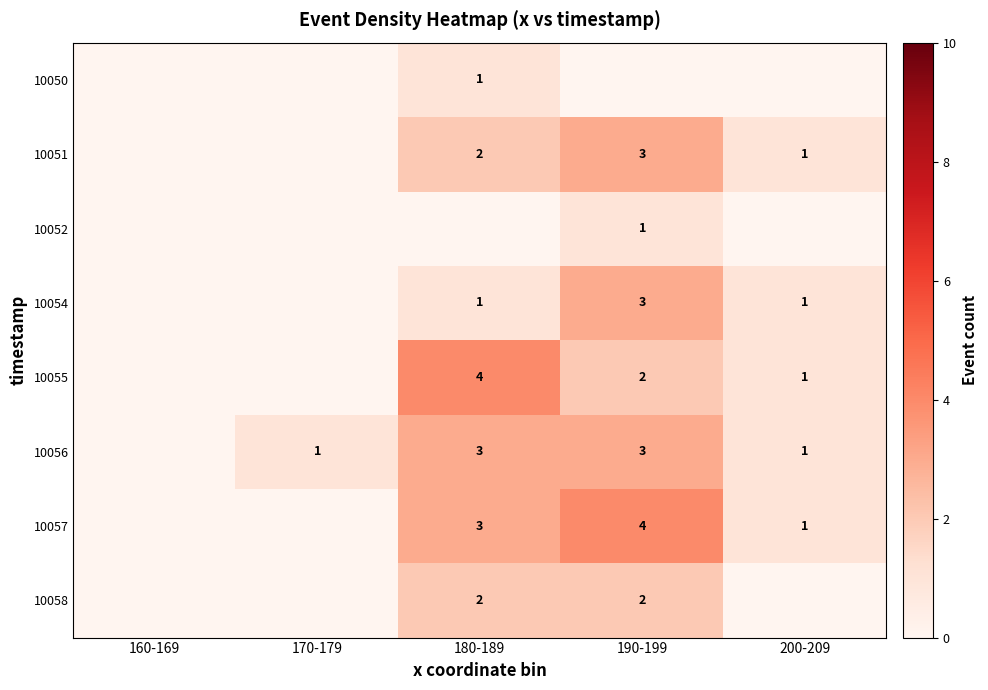

The 10054 series shows 3 at 190-199. True or false?

True